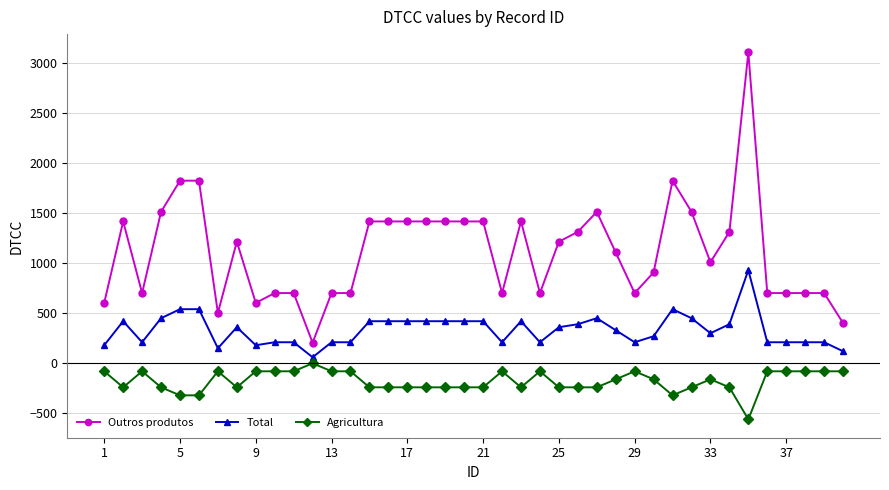

True or false: Agricultura has more than 0 points higher than both neighbors.

True